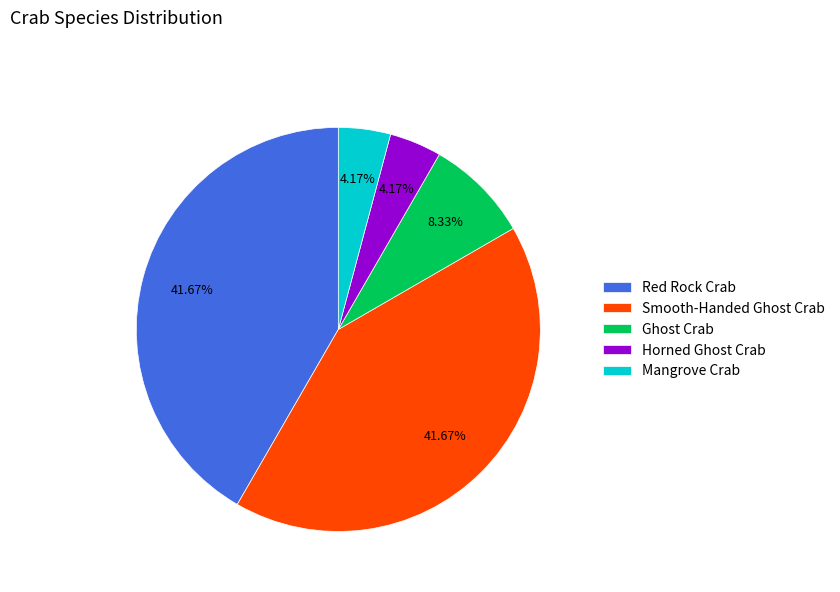

Is it true that Smooth-Handed Ghost Crab is 42% of the pie?

True